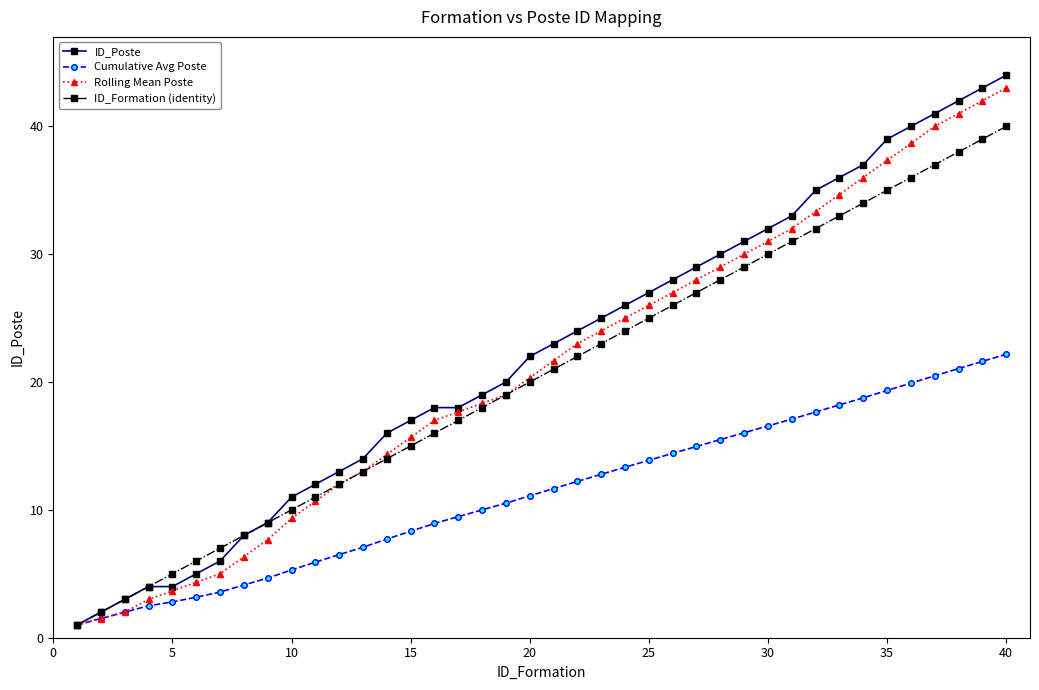

What is the average value of the ID_Formation (identity) series?

20.5